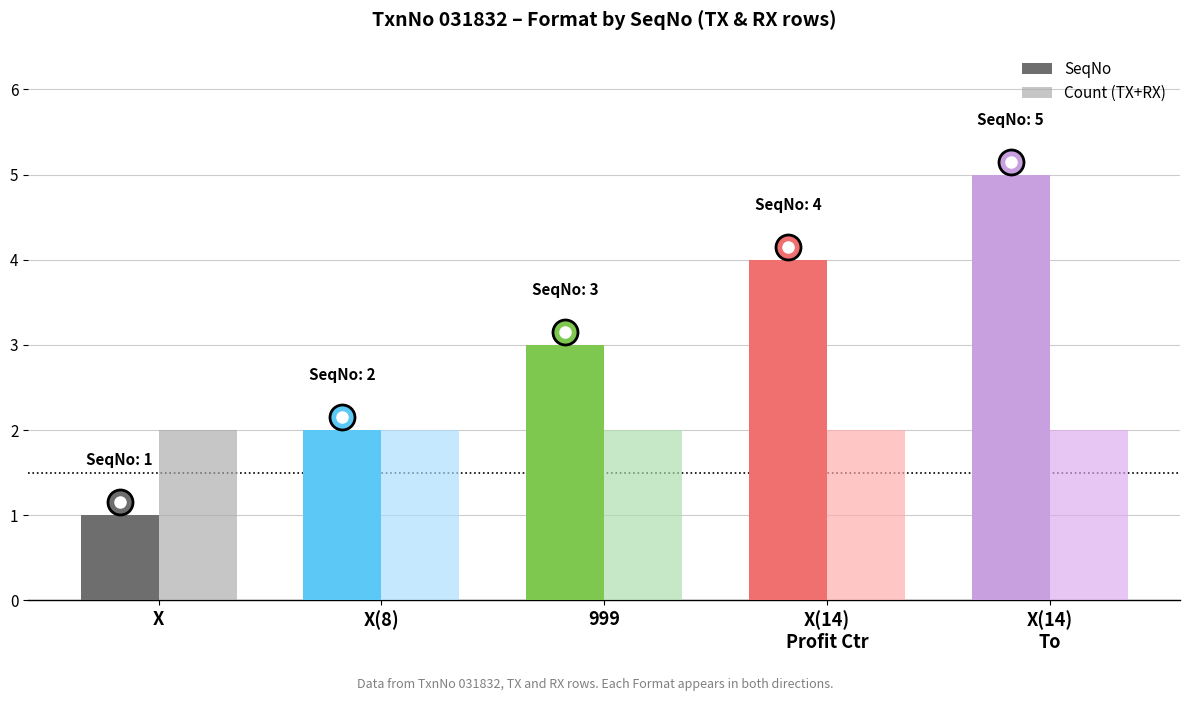

What is the difference between the SeqNo values at X(8) and 999?

1